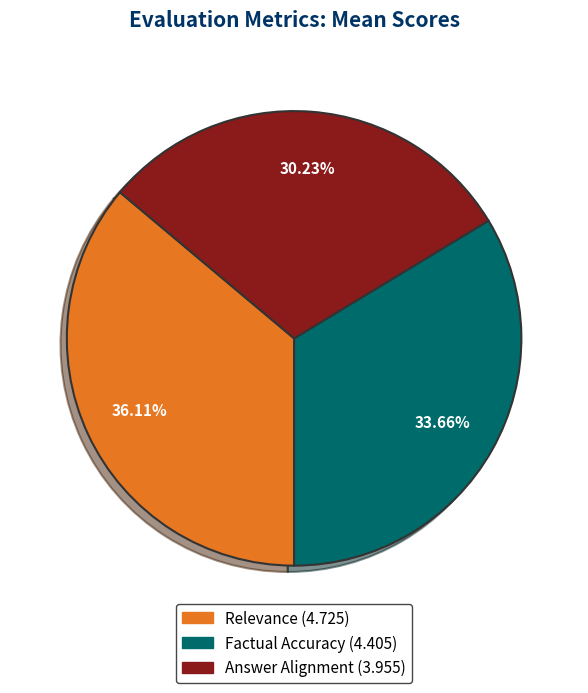

To the nearest percent, what is the difference between the Answer Alignment and Factual Accuracy slice percentages?

3%